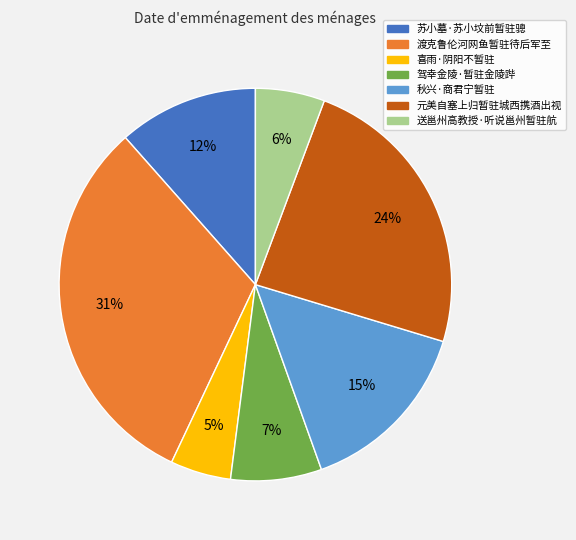

To the nearest percent, what is the average slice percentage?

14%